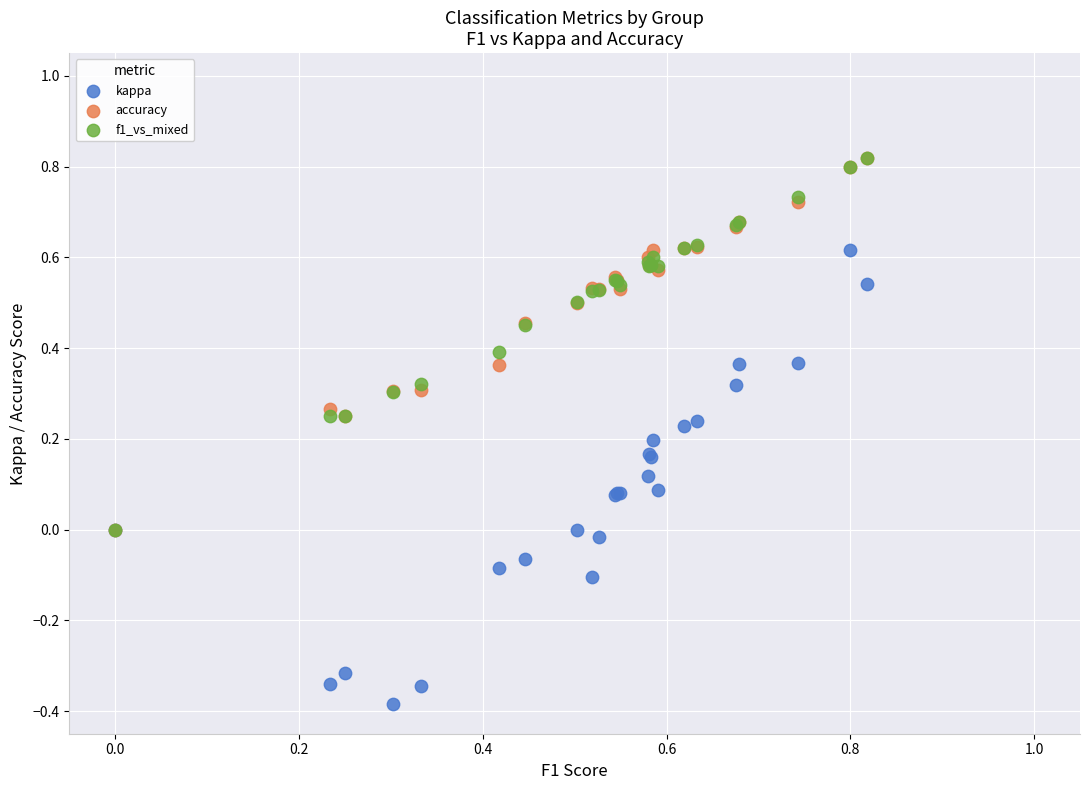

Which series has the widest spread of Y values?

kappa